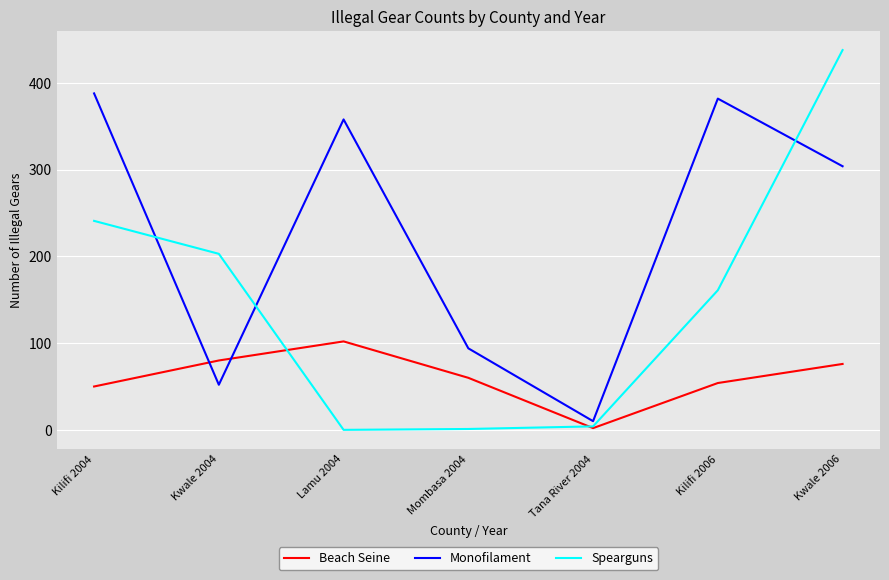

Where do Monofilament and Beach Seine first cross each other?

Kilifi 2004 and Kwale 2004